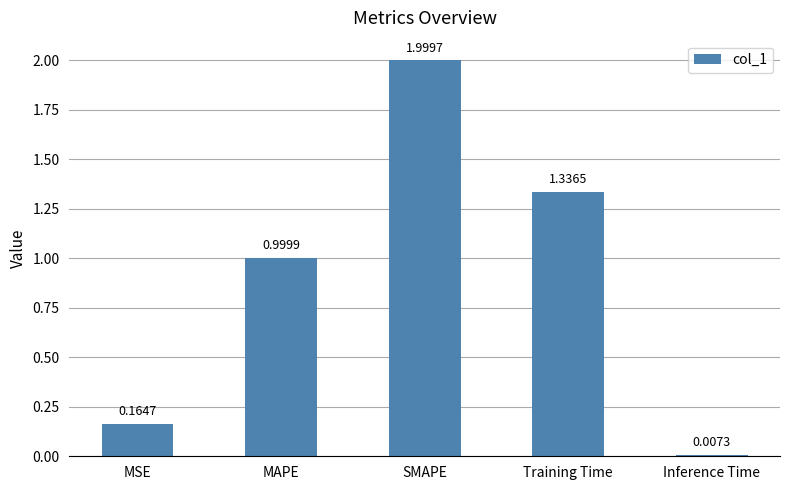

What is the sum of the values at Inference Time and MAPE?

1.0